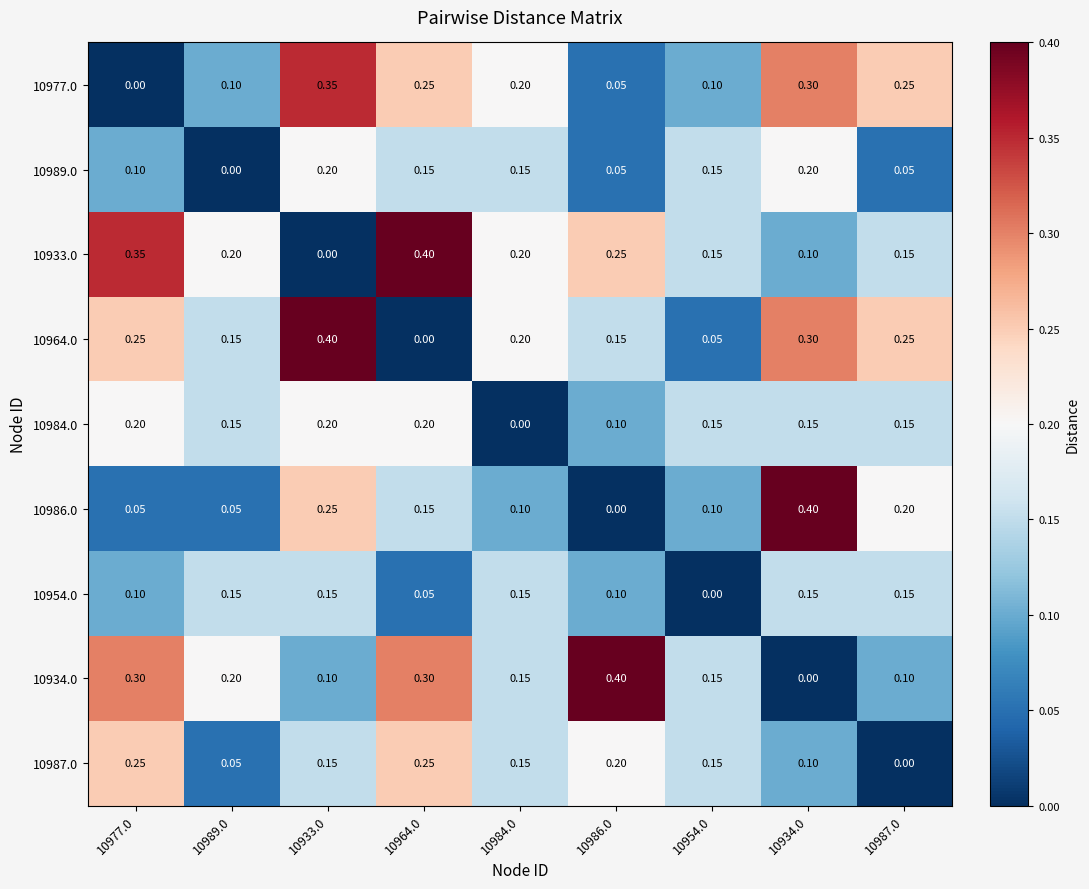

Is the value of 10954.0 at 10977.0 greater than the value of 10977.0 at 10934.0?

No